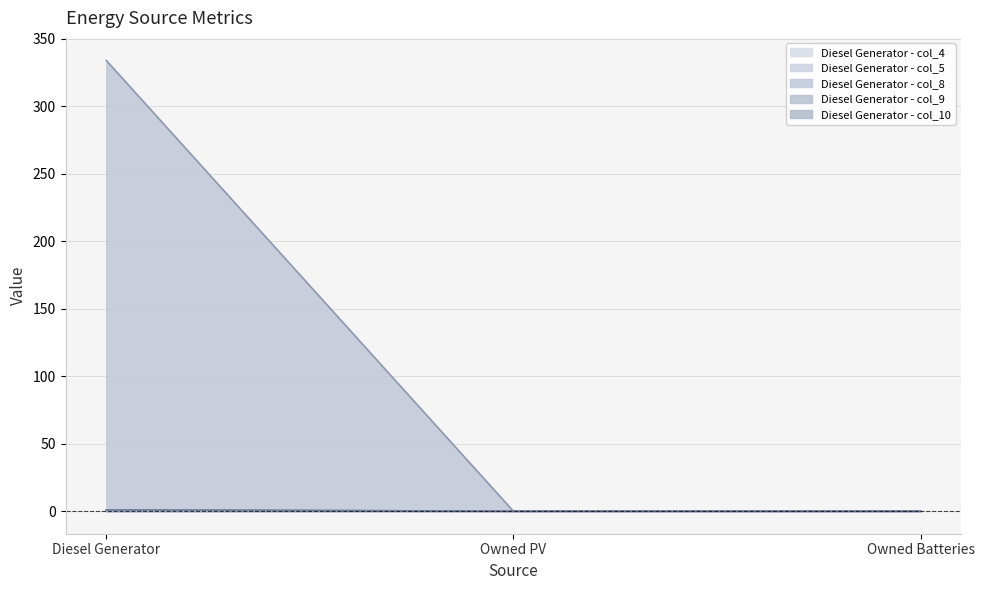

What is the label of the 2nd point from the left?

Owned PV